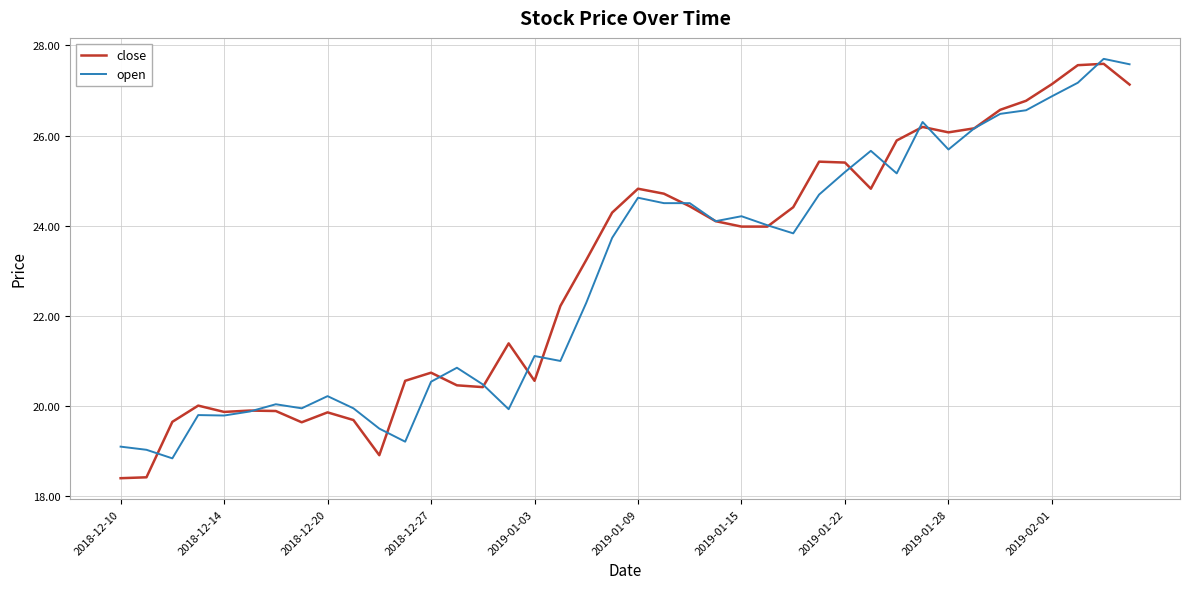

What is the smallest value displayed?

18.4